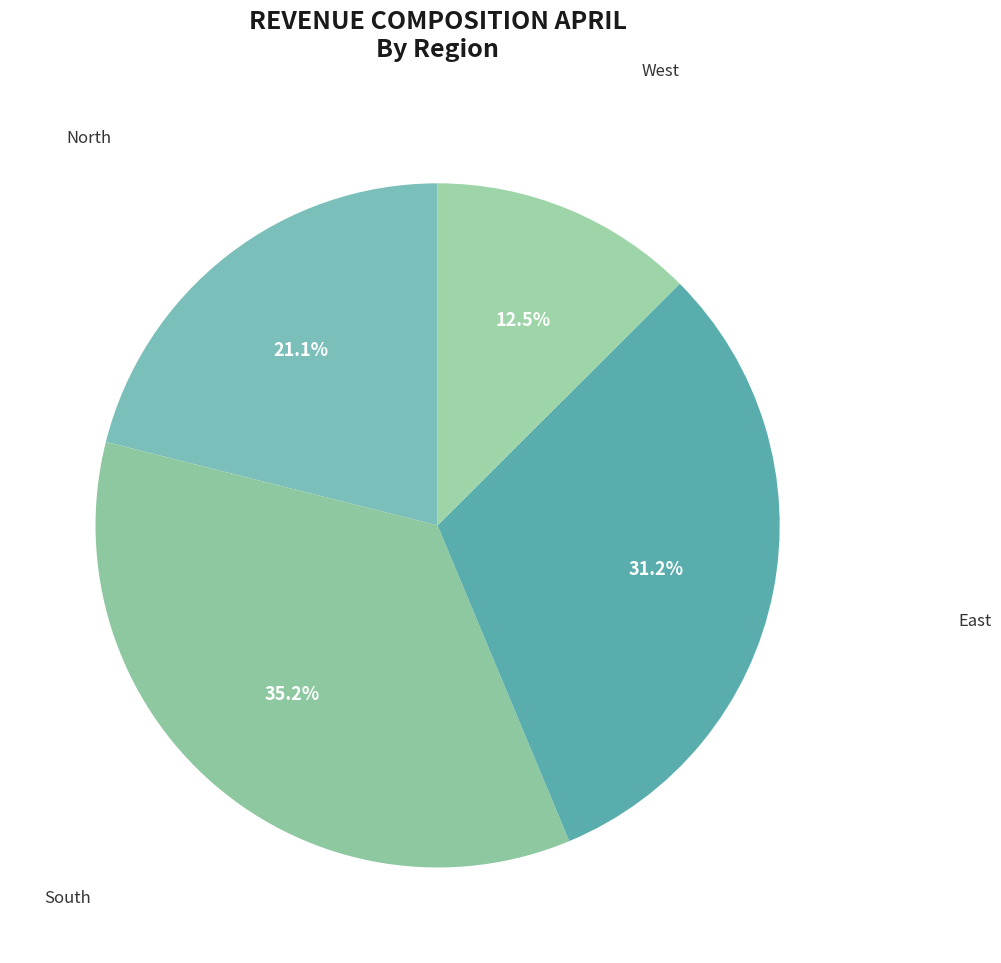

Does any single category account for the majority?

No